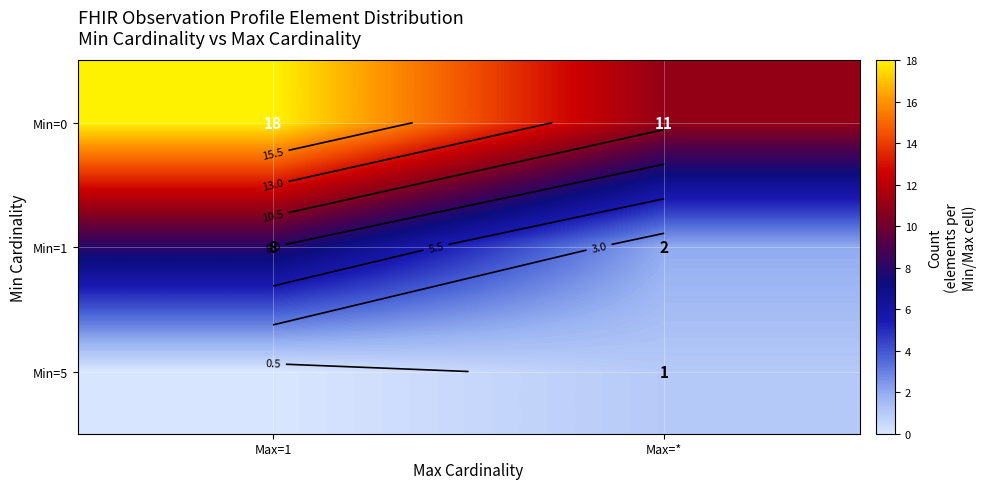

How many series are shown in this chart?

3